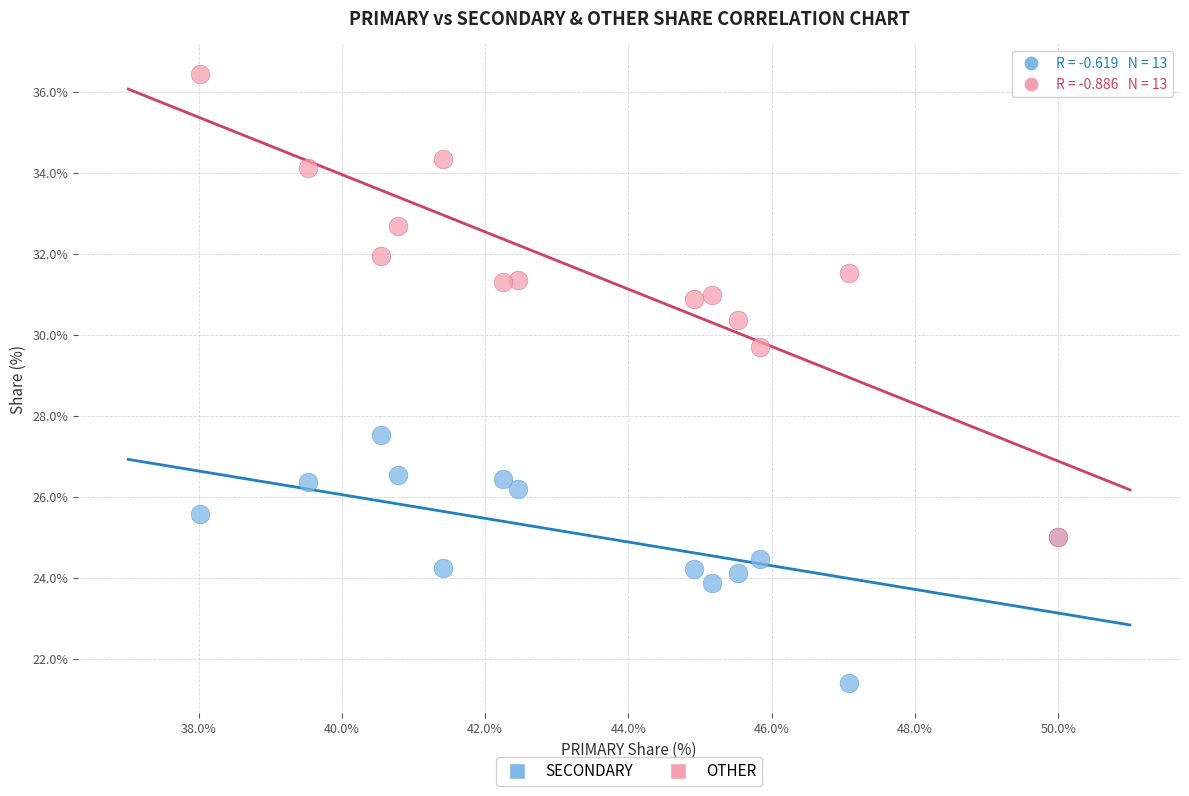

Which series reaches the maximum Y coordinate?

OTHER